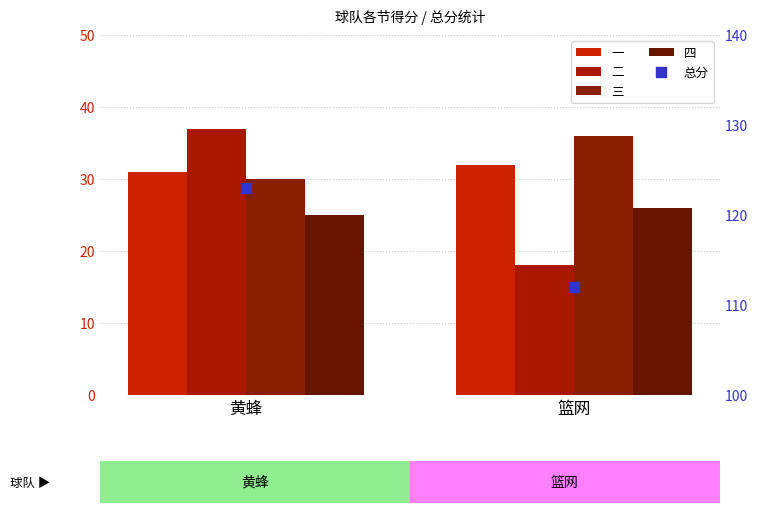

What are all the series names shown in the legend?

一, 二, 三, 四, 总分